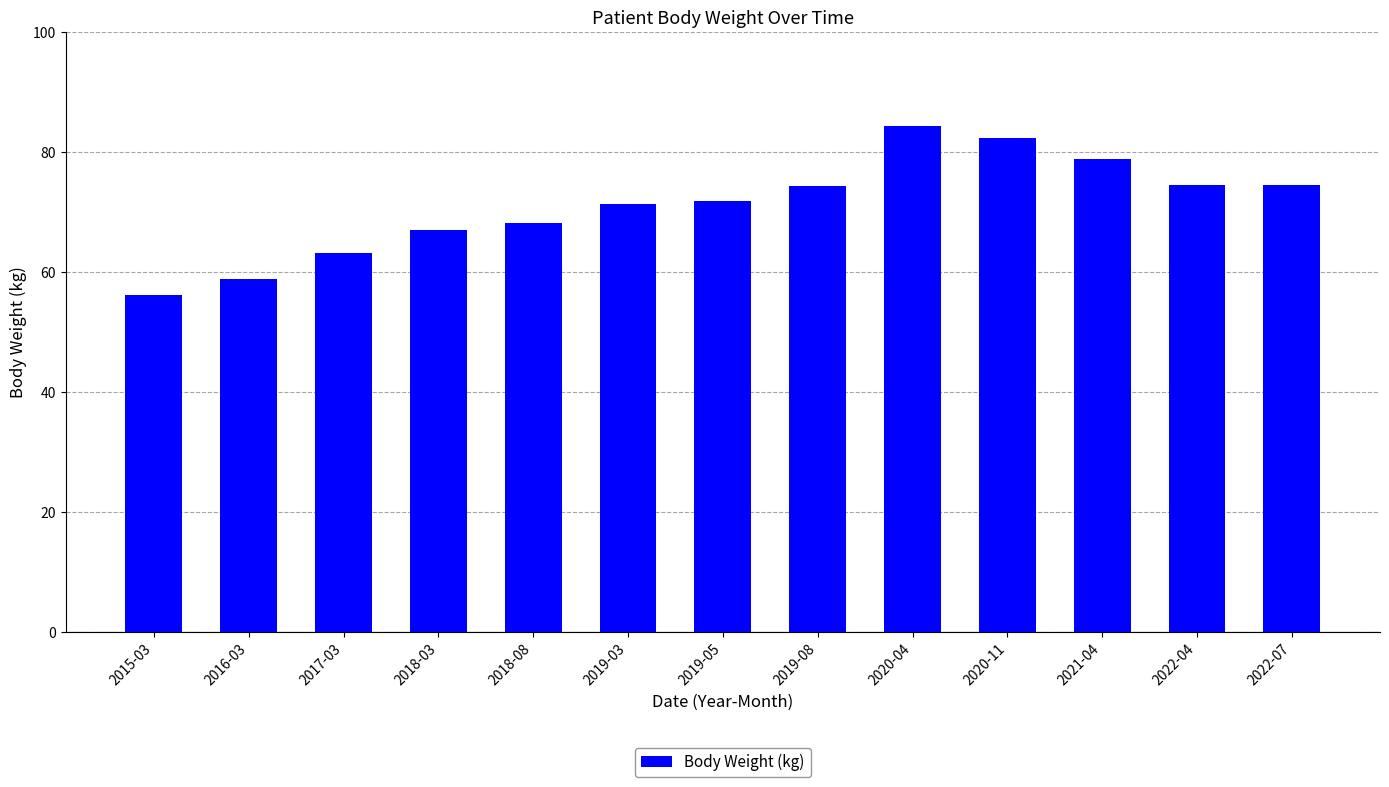

What is the change in value from 2016-03 to 2018-08?

+9.4